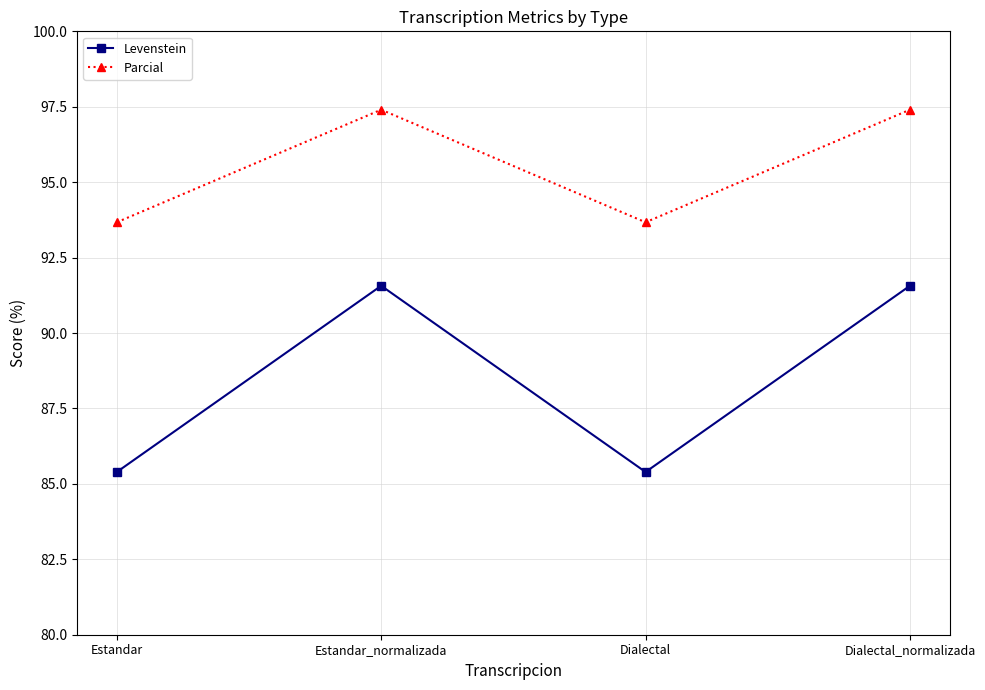

Is the value of Parcial at Estandar_normalizada greater than the value of Levenstein at Estandar?

Yes